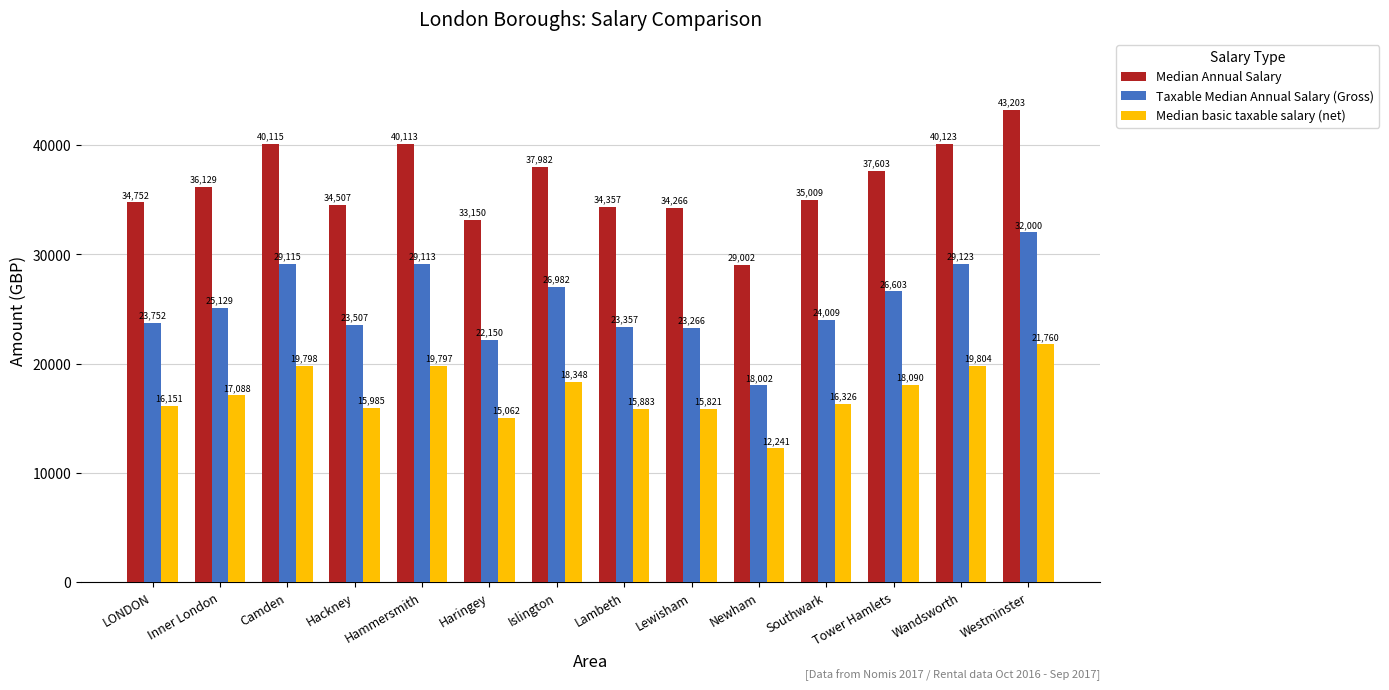

What is the total value across all series at Lambeth?

73597